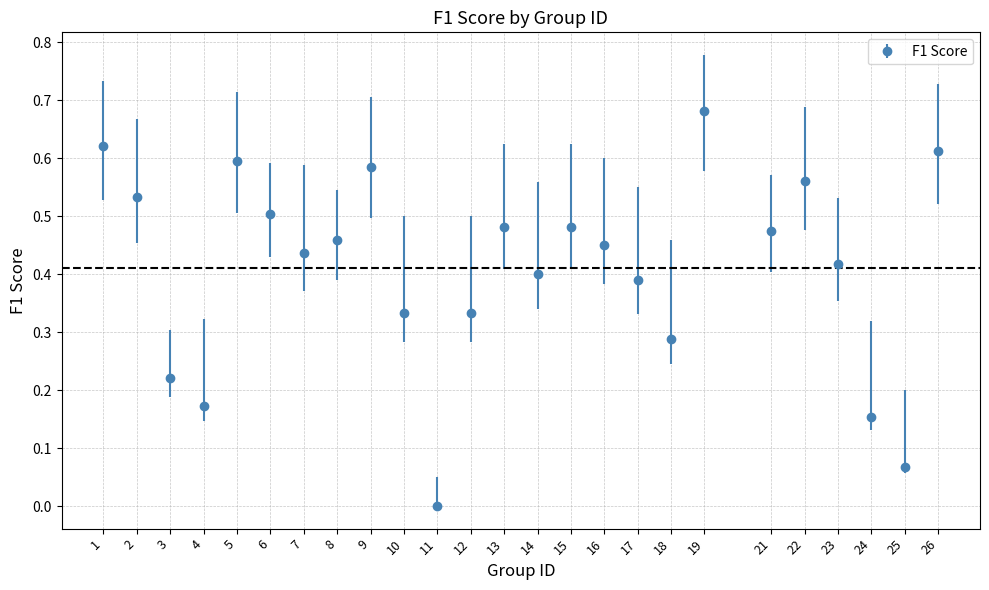

The chart shows a value of 0.6 at 9. True or false?

True